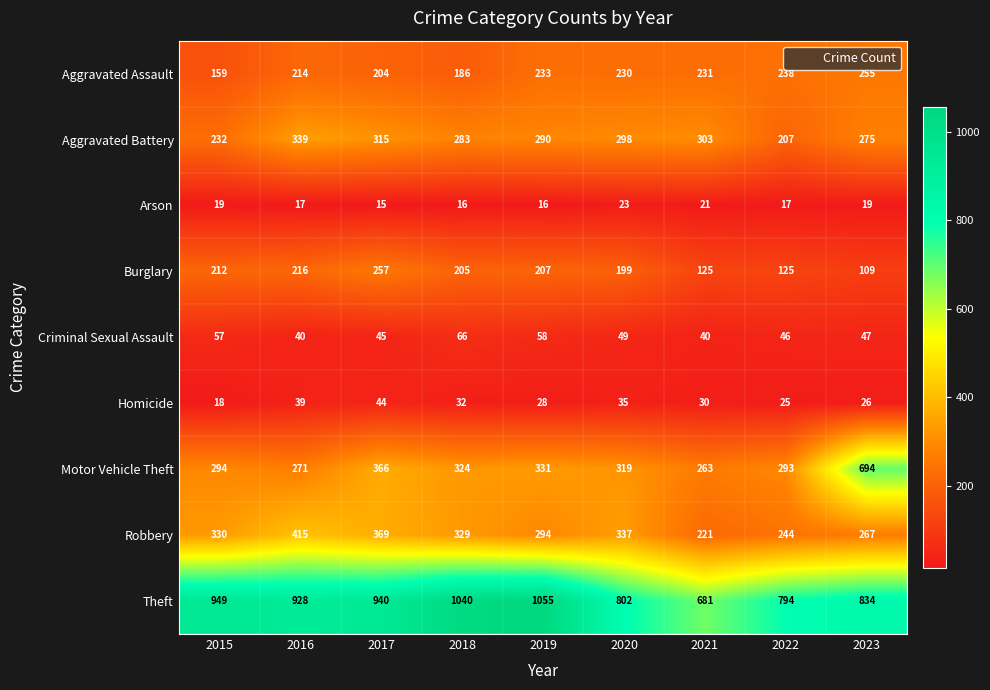

Which series has the widest spread of values?

Motor Vehicle Theft